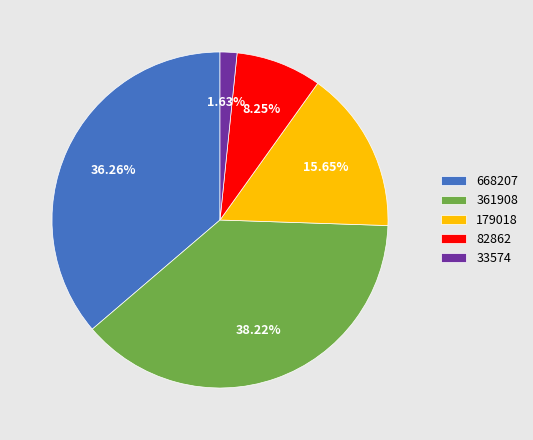

To the nearest percent, what is the average slice percentage?

20%